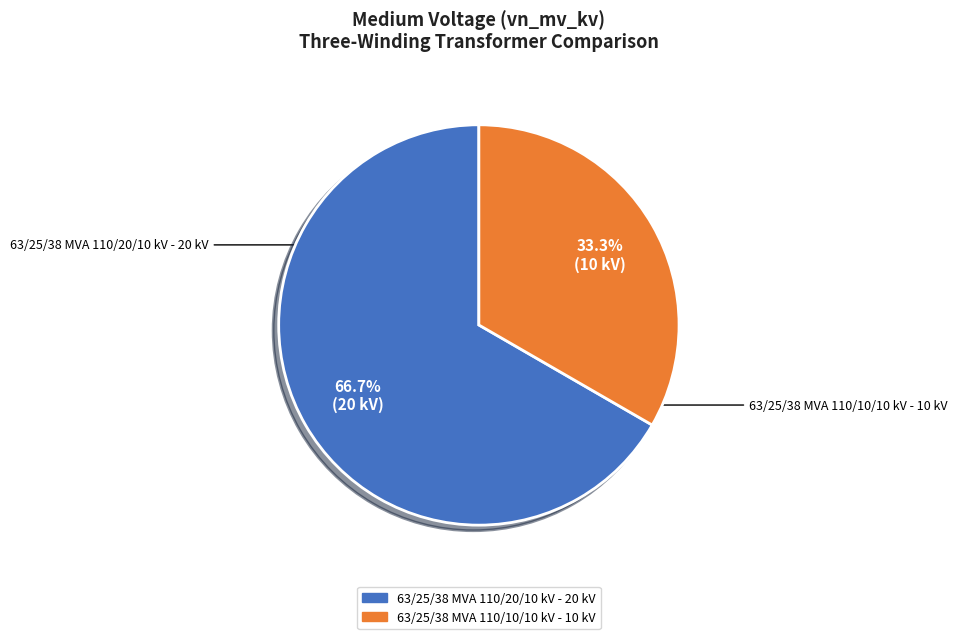

Does 63/25/38 MVA 110/20/10 kV account for over 50% of the chart?

Yes